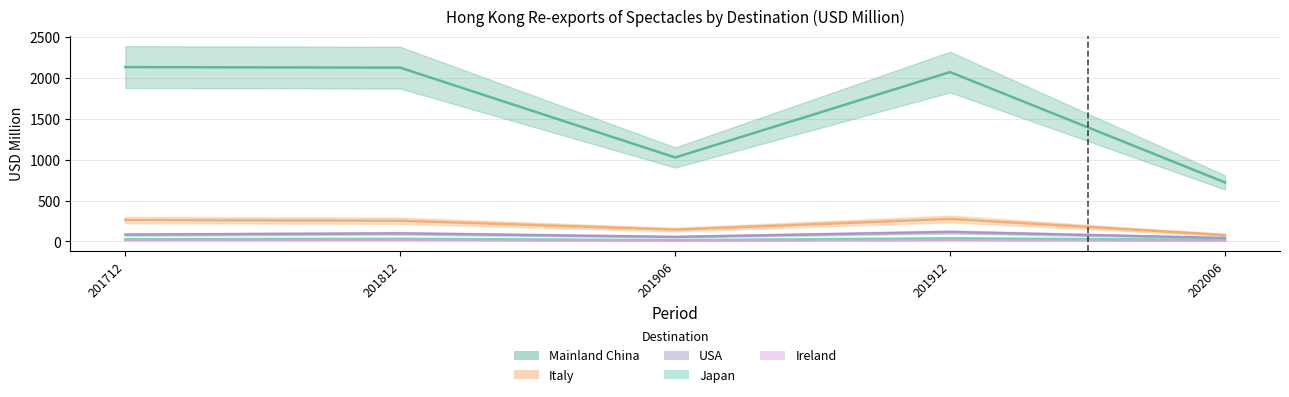

What is the sum of the Italy values at 201906 and 201912?

420.3